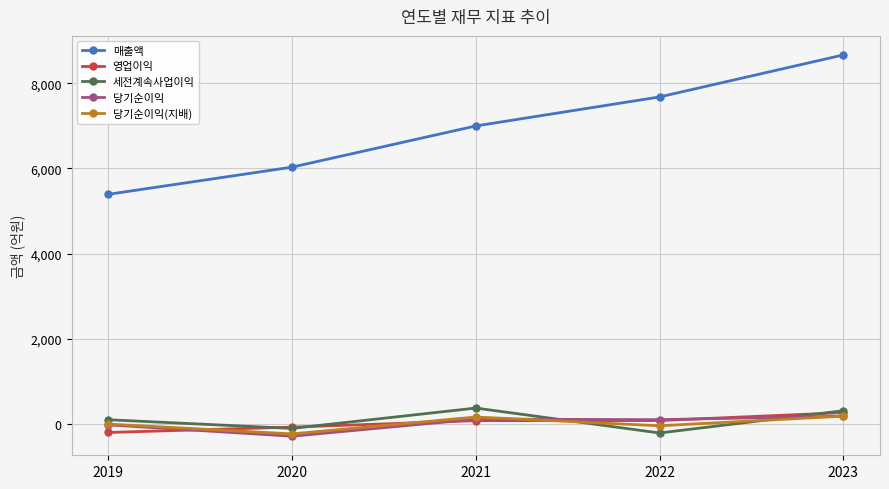

At which category is the sum across all series the highest?

2023